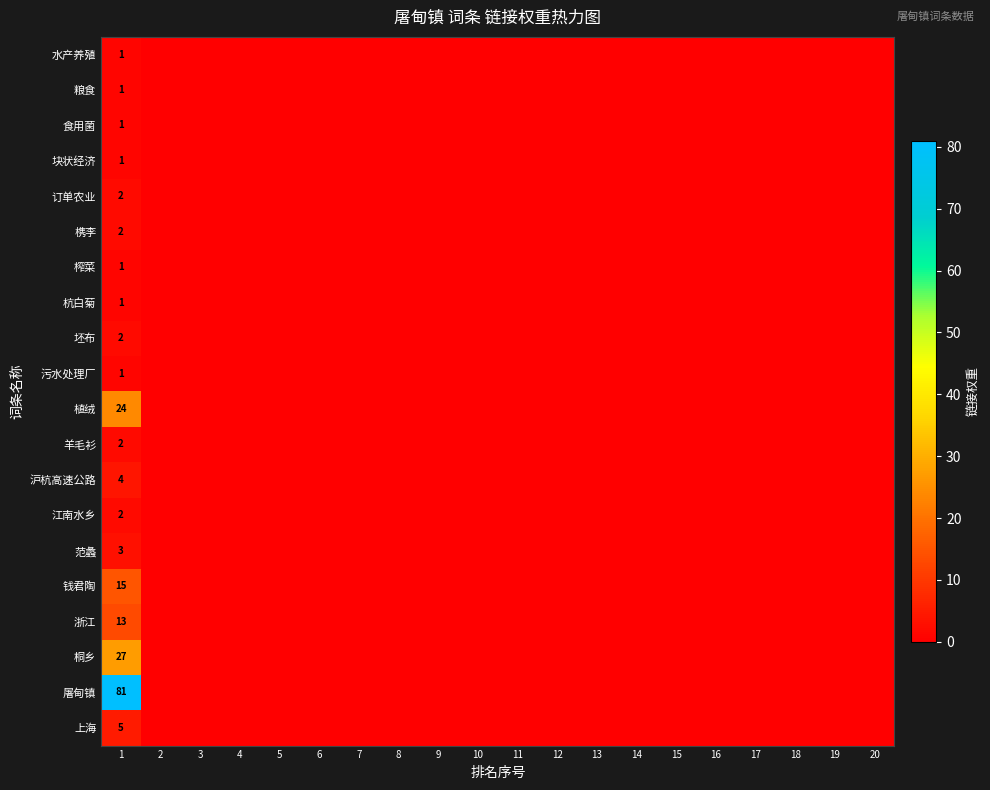

Count the number of categories in the chart.

20